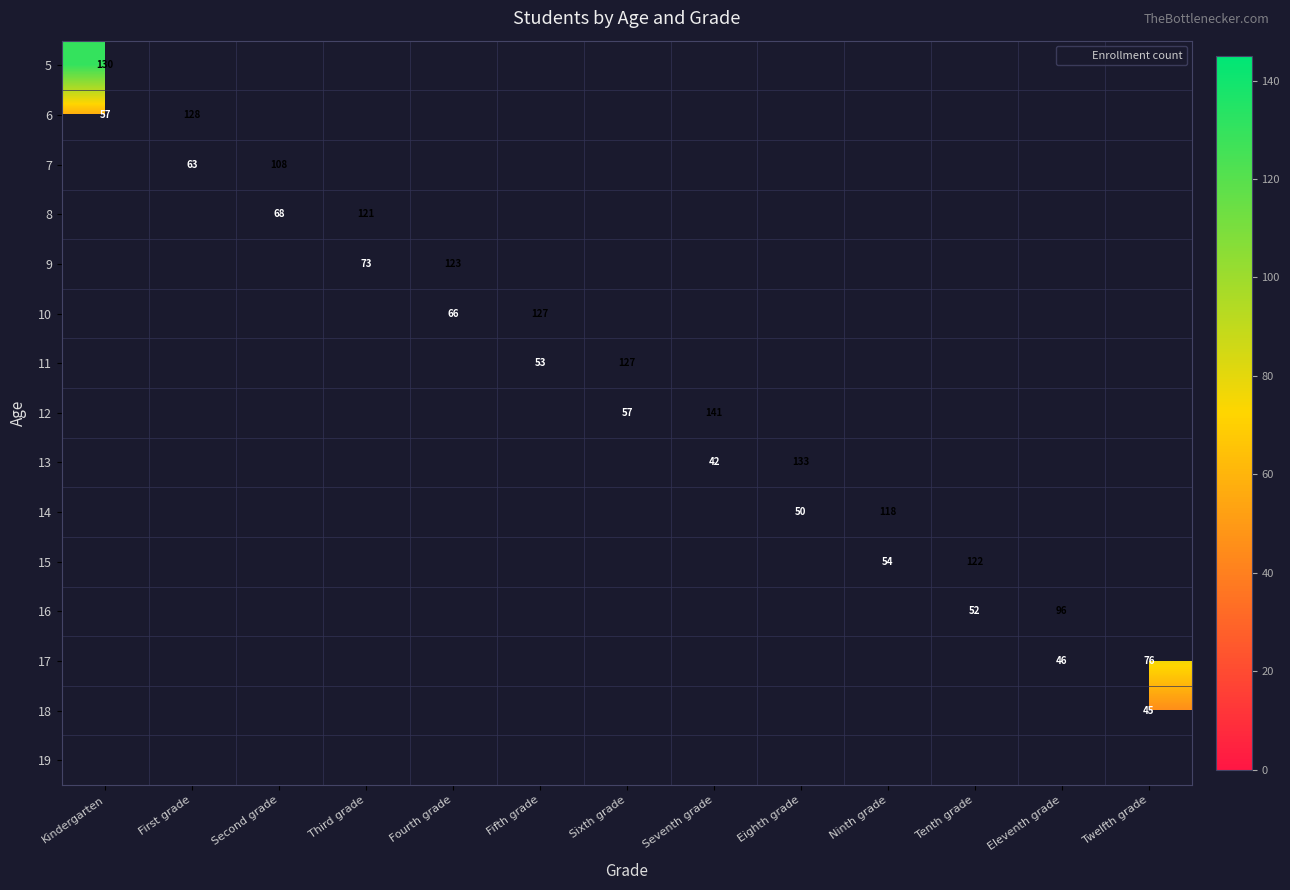

What is the smallest value displayed?

42.0